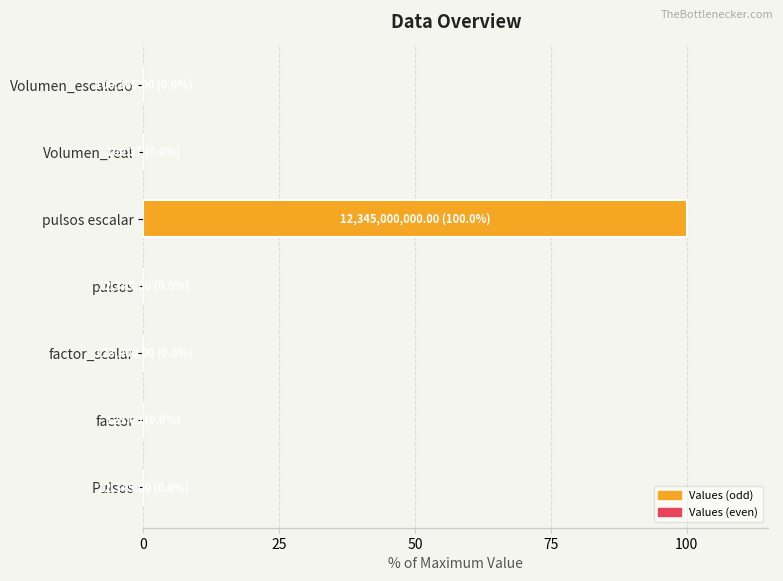

Is it true that the value at pulsos is 0.0?

True